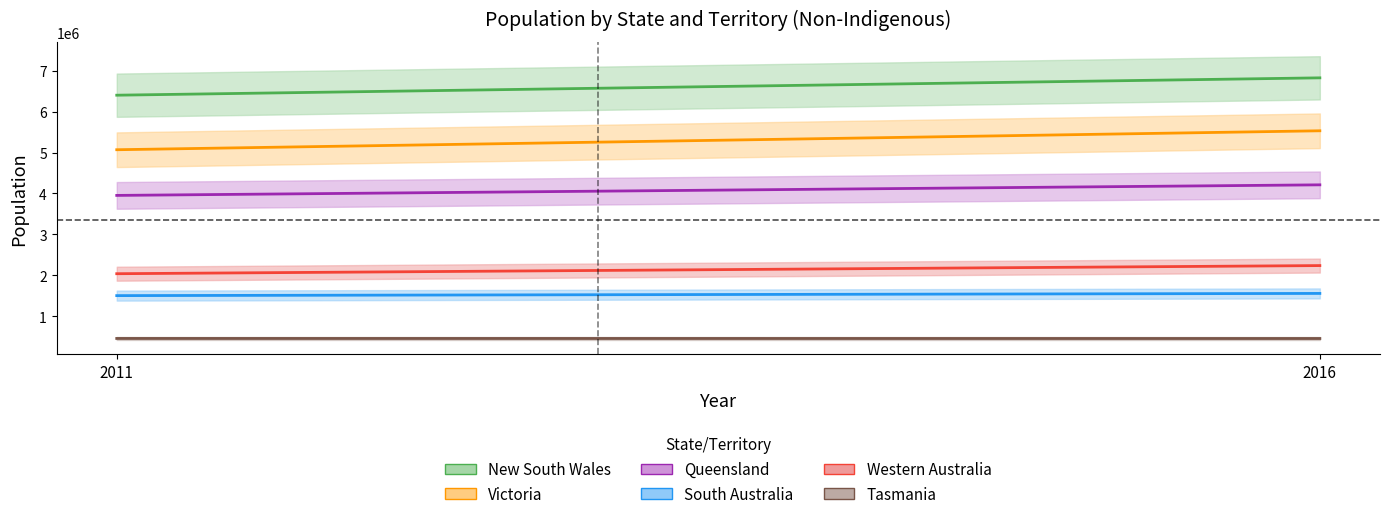

The value of South Australia at 2011 is 2586145. True or false?

False